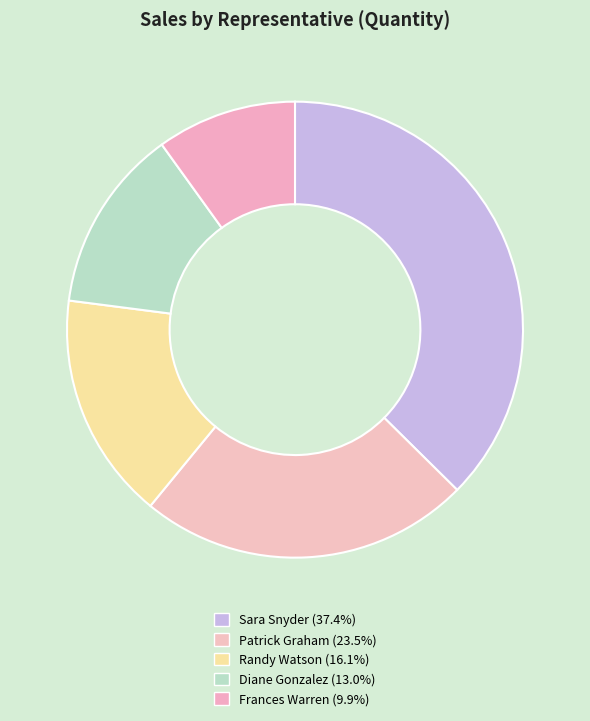

What portion of the pie excludes Frances Warren?

90.1%